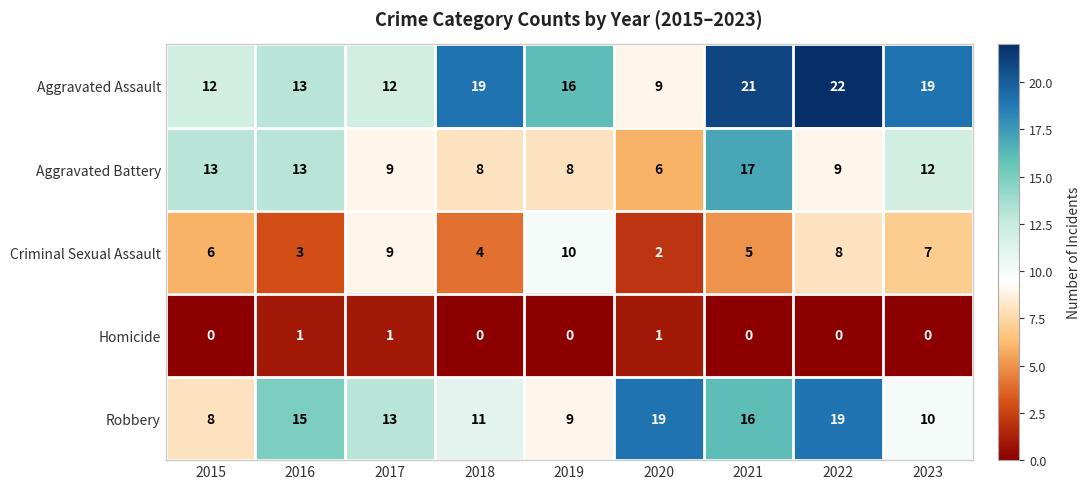

Which series has the widest spread of values?

Aggravated Assault